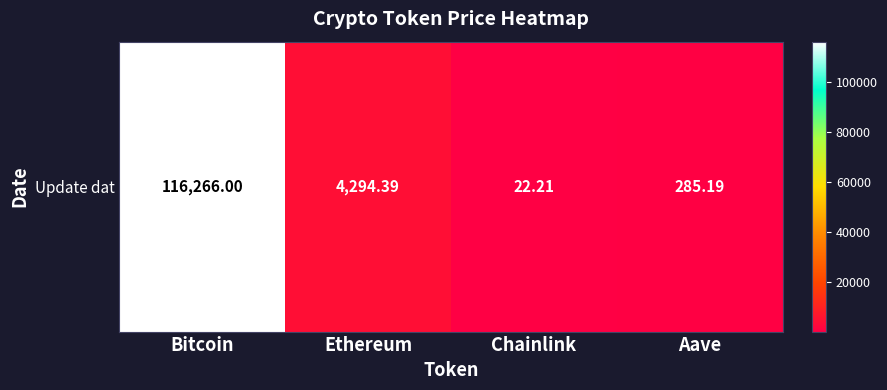

Which has a higher value, Chainlink or Aave?

Aave